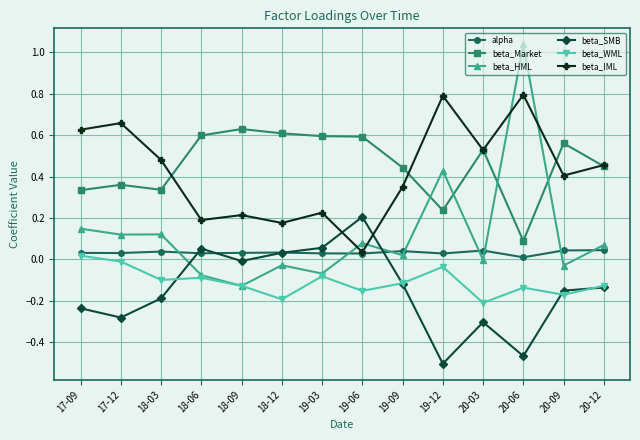

Between which two adjacent categories do beta_SMB and alpha first intersect?

18-03 and 18-06